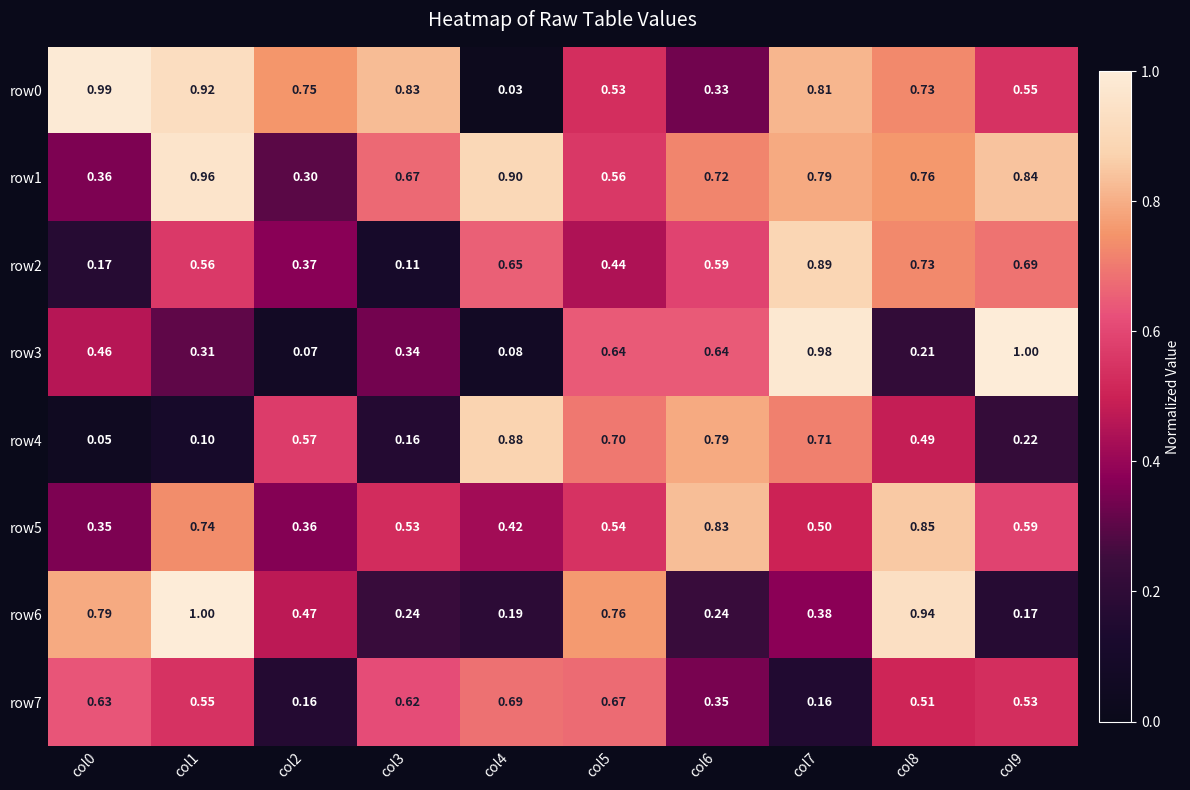

Is the value of row6 at col8 greater than the value of row0 at col3?

Yes